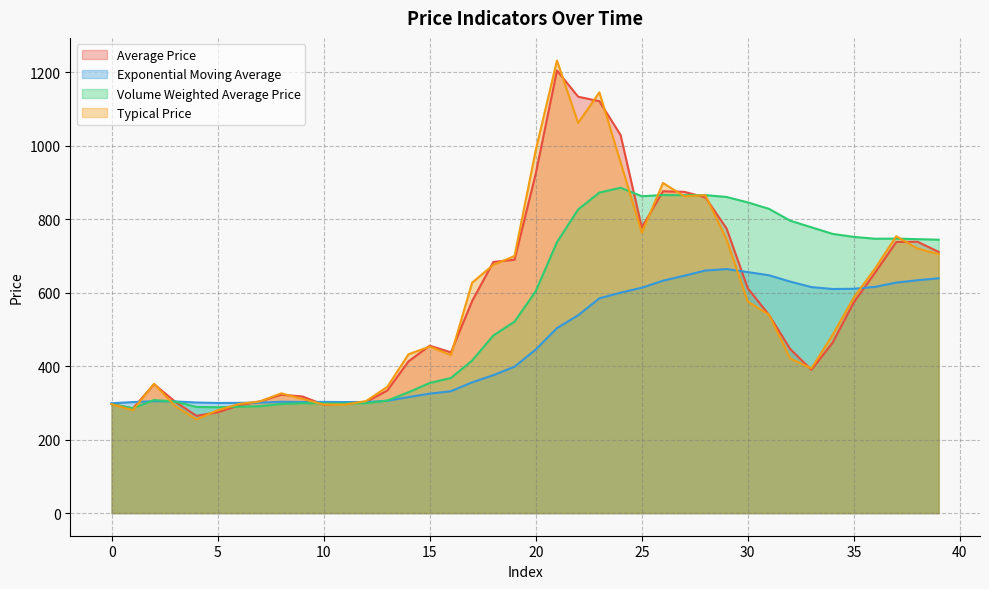

True or false: Volume Weighted Average Price and Exponential Moving Average intersect in this chart.

True